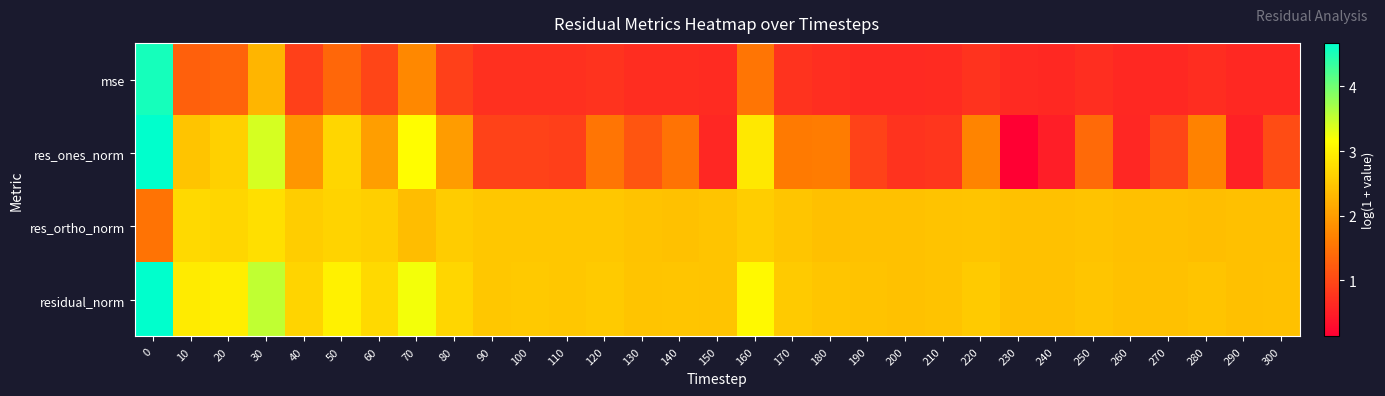

At how many categories does at least one series exceed 2?

31